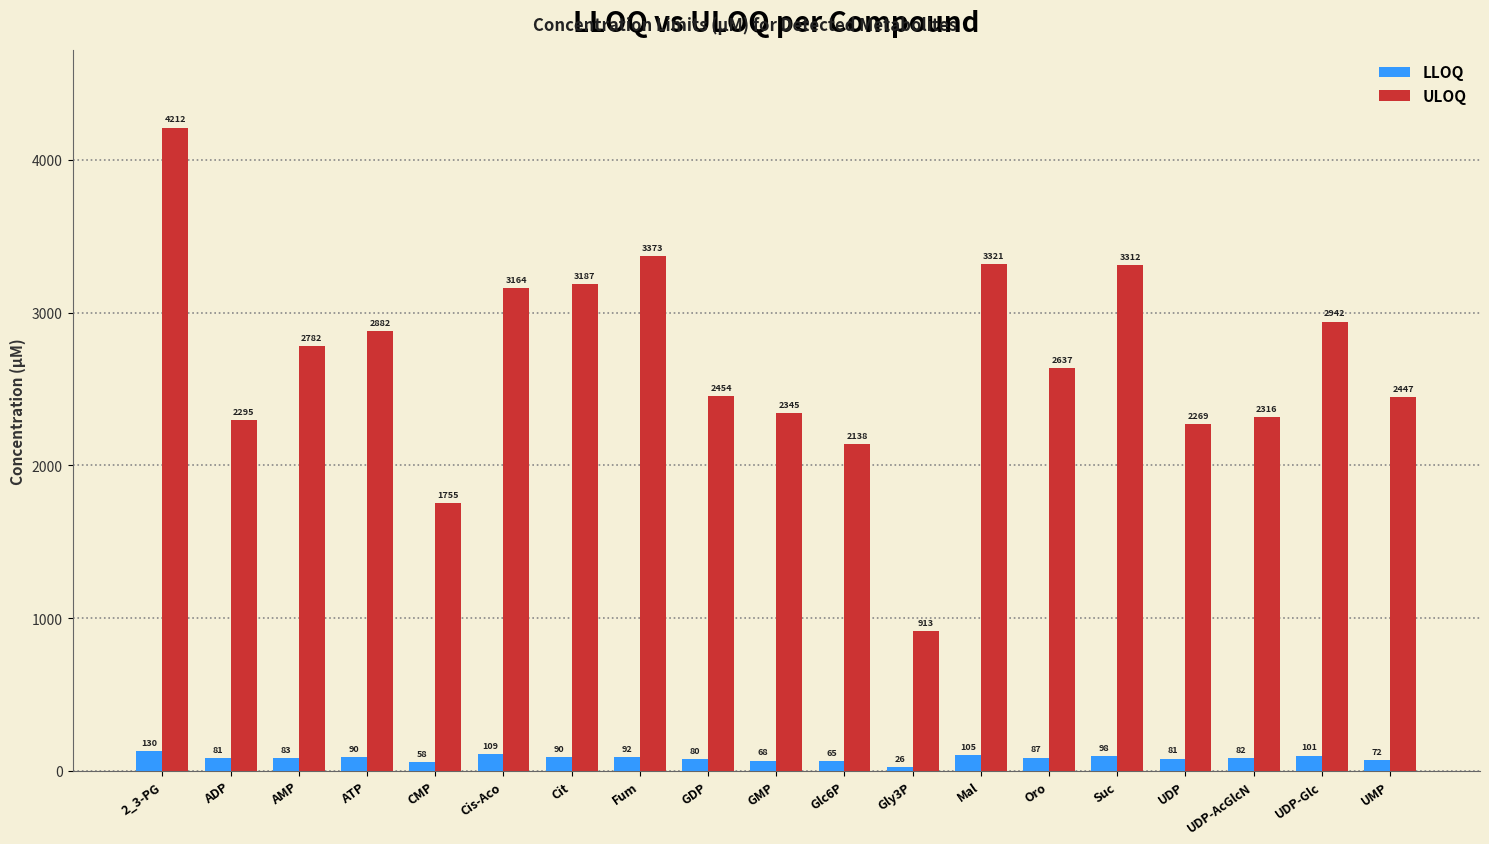

What is the difference between the second highest and second lowest values in the LLOQ series?

50.8